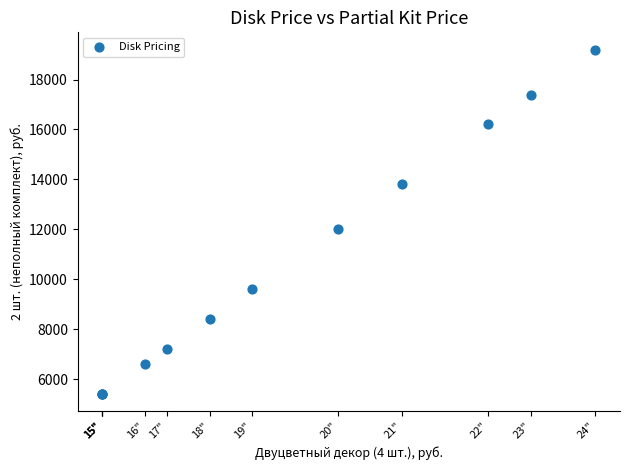

What Y value in the scatter plot is closest to 12300?

12000